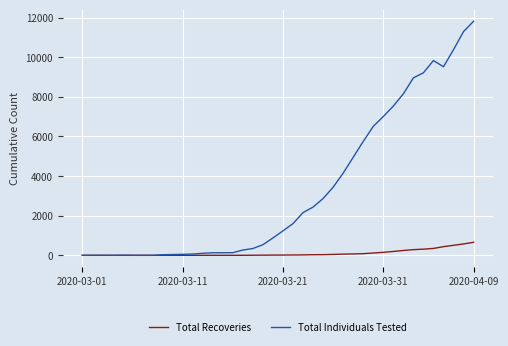

List the series in order of their overall mean, highest first.

Total Individuals Tested, Total Recoveries